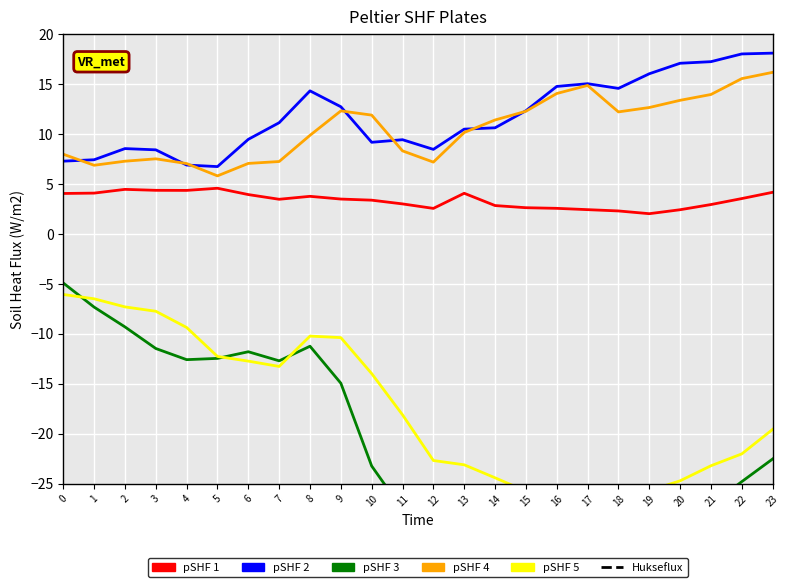

True or false: pSHF 5 and pSHF 3 cross at least once.

True